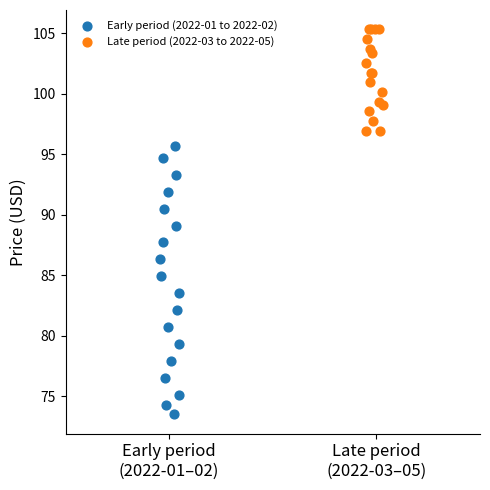

What are all the series names shown in the legend?

Early period (2022-01 to 2022-02), Late period (2022-03 to 2022-05)